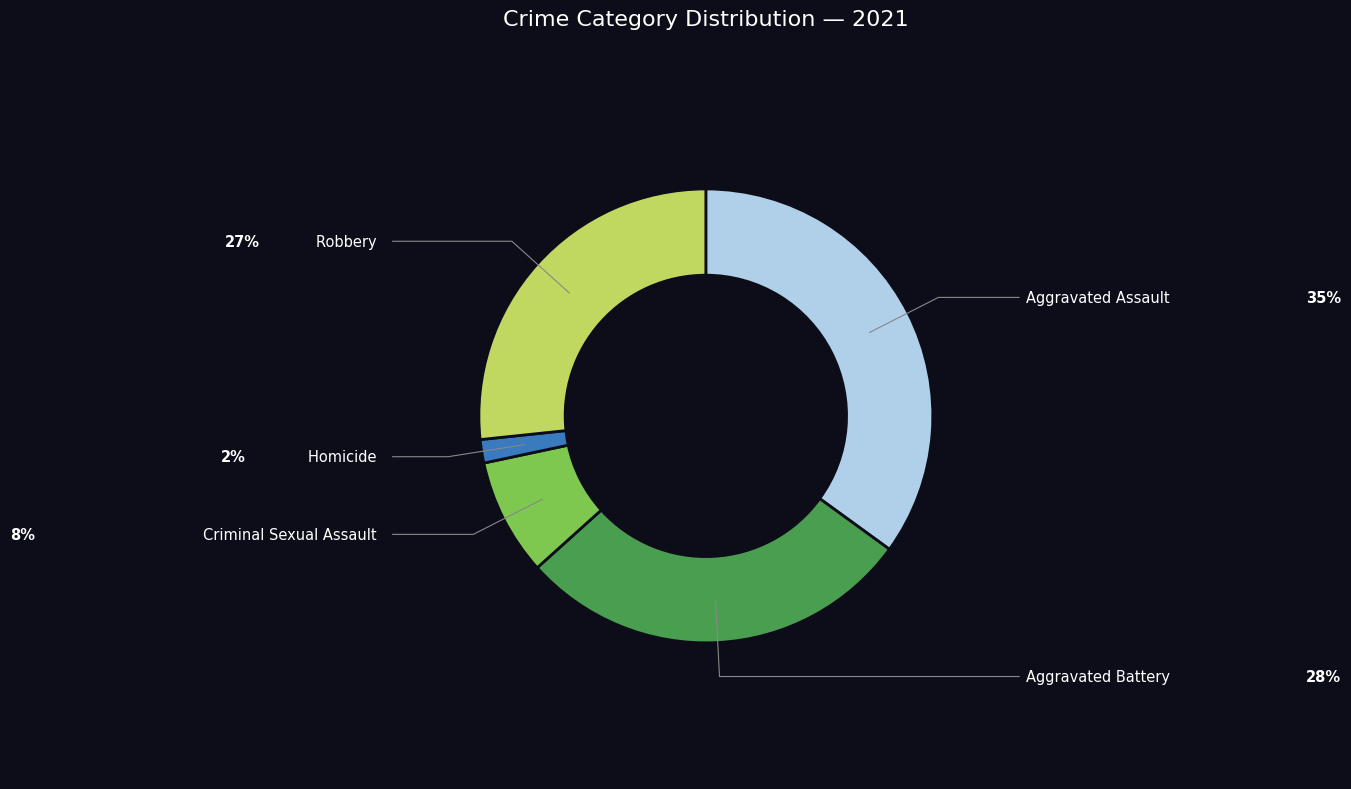

To the nearest percent, what is the combined percentage of Aggravated Assault and Robbery?

62%